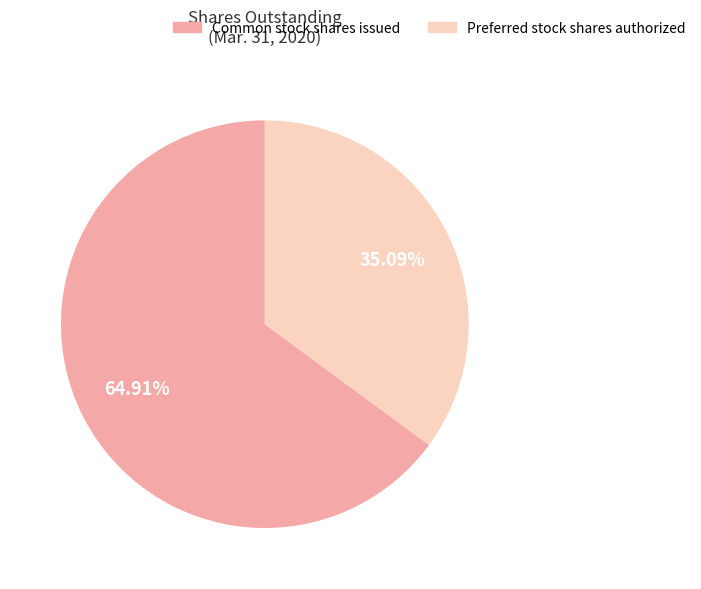

Is there a majority slice in this chart?

Yes